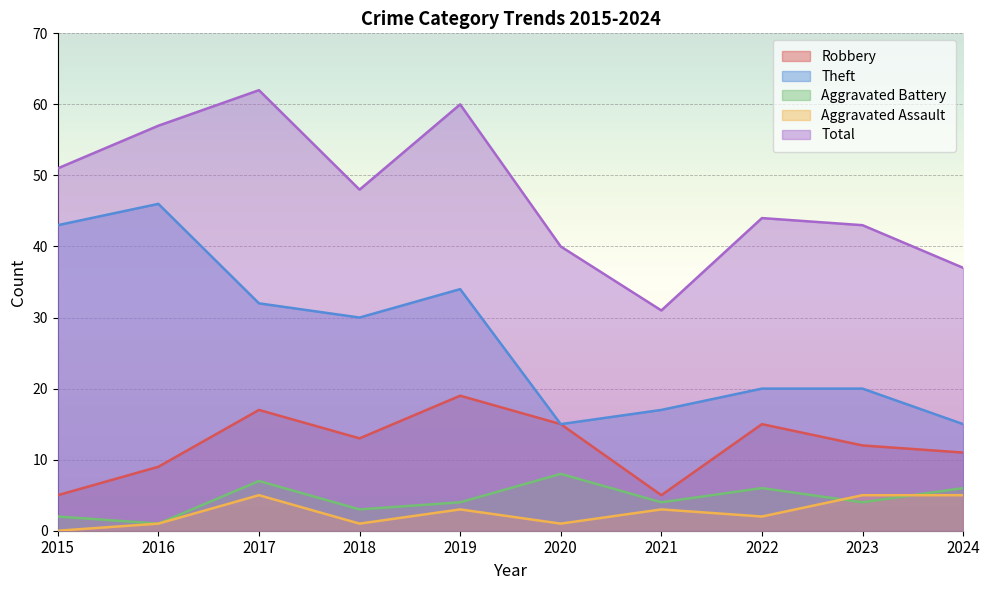

True or false: Total and Robbery intersect in this chart.

False